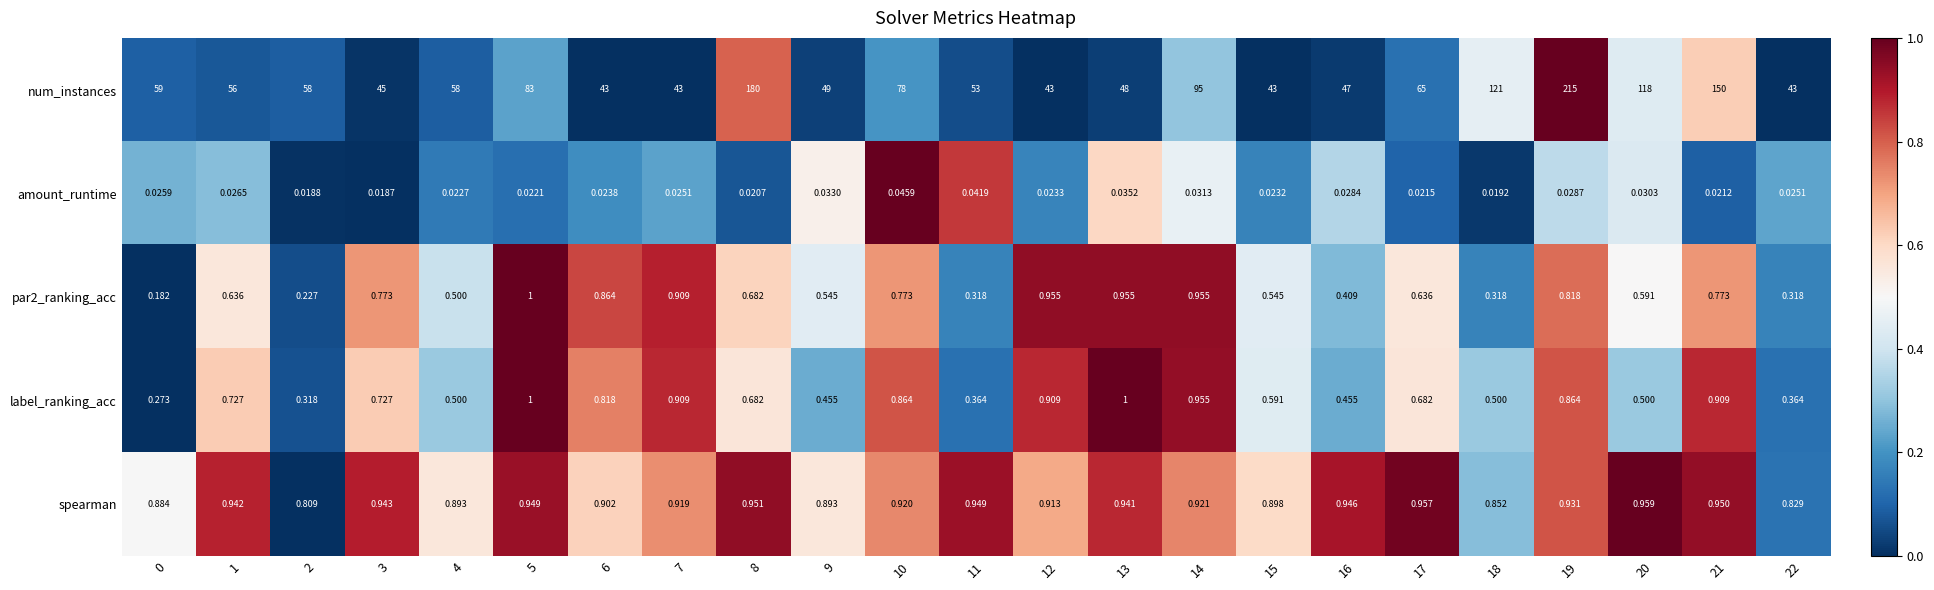

Which series has the largest total across all categories?

num_instances